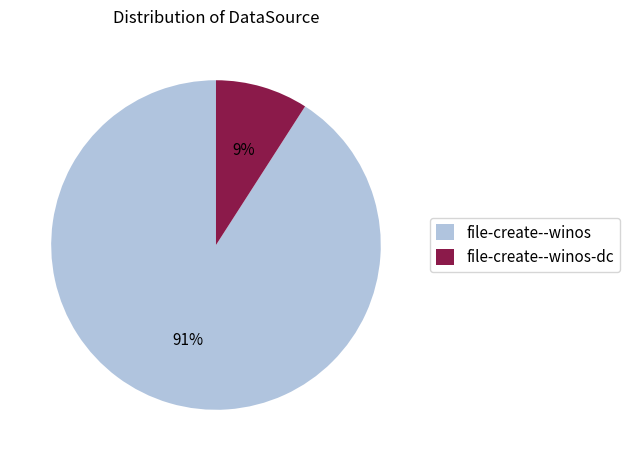

How many segments does this pie chart have?

2